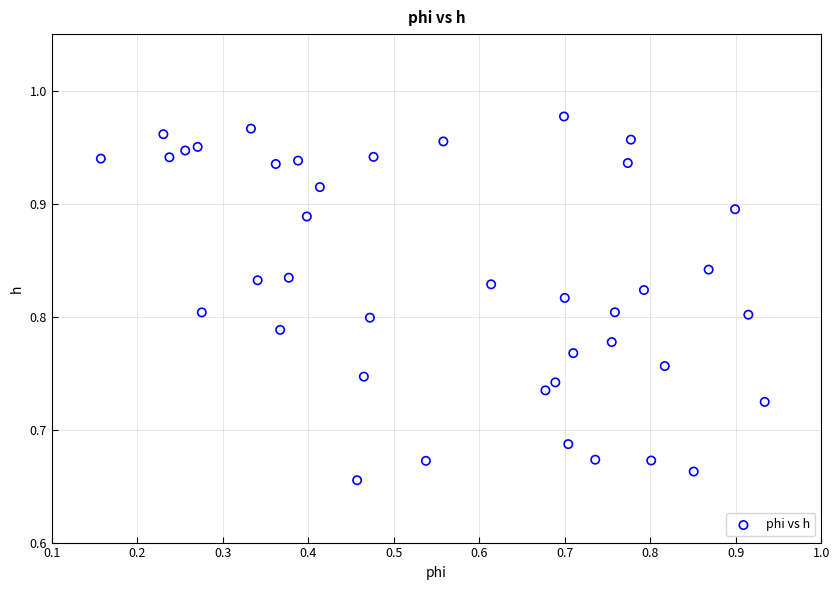

What is the range of Y values (max minus min)?

0.3